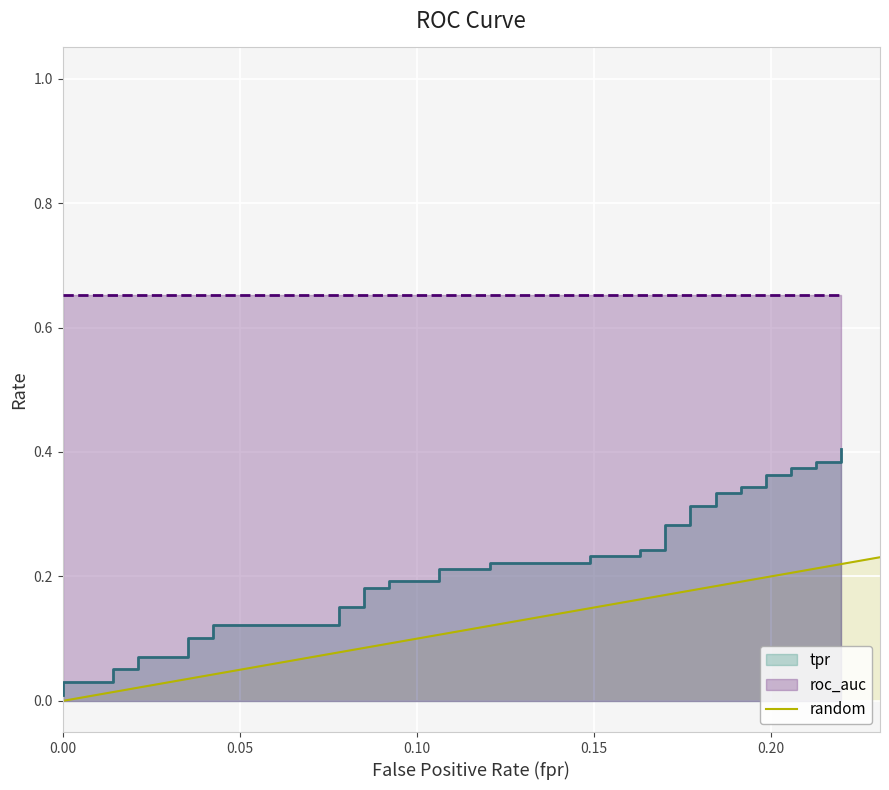

Reading left to right, what are all the values shown in this chart?

0.0	0.0	0.0	0.1	0.1	0.1	0.1	0.1	0.1	0.1	0.1	0.2	0.2	0.2	0.2	0.2	0.2	0.2	0.2	0.2	0.2	0.2	0.2	0.2	0.2	0.3	0.3	0.3	0.3	0.3	0.3	0.3	0.3	0.4	0.4	0.4	0.4	0.4	0.4	0.4